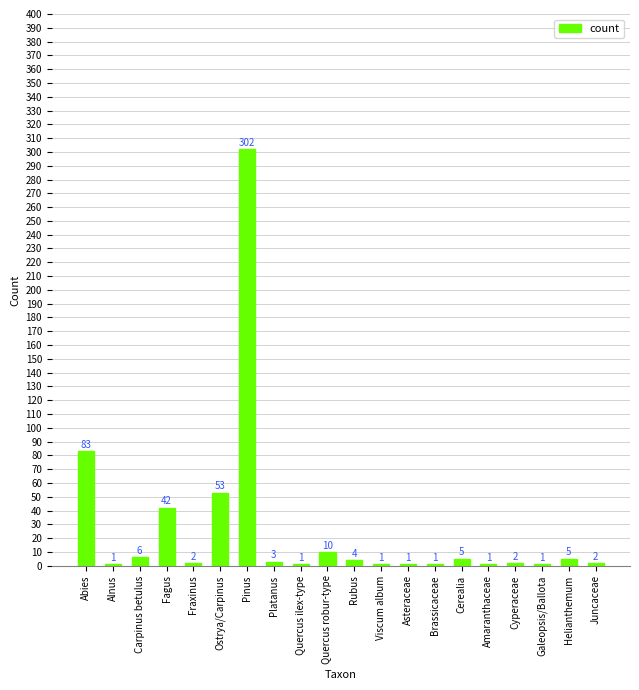

Where does the data first go above 3?

Abies